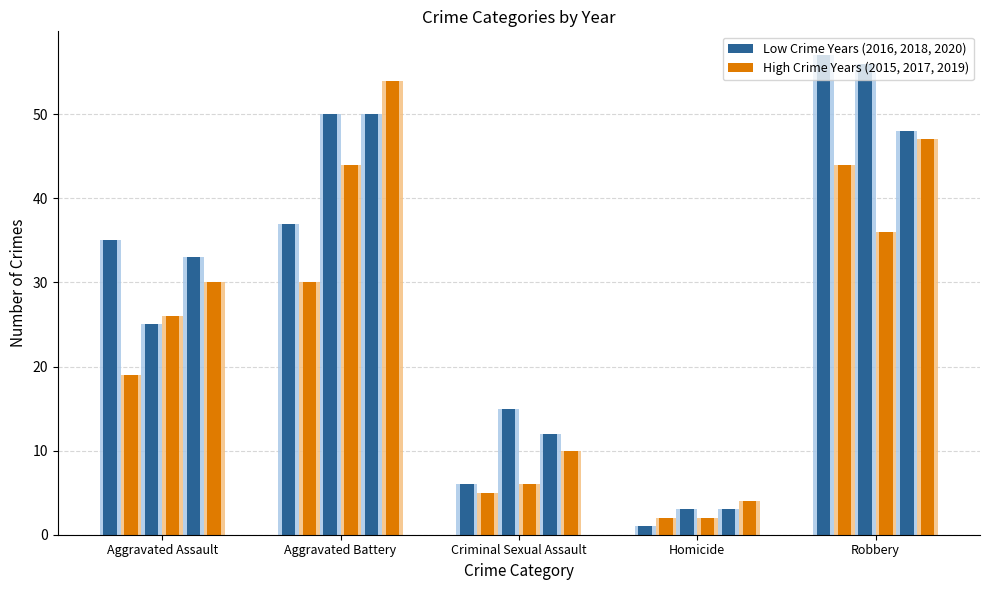

The 2019 series shows 2 at Homicide. True or false?

False